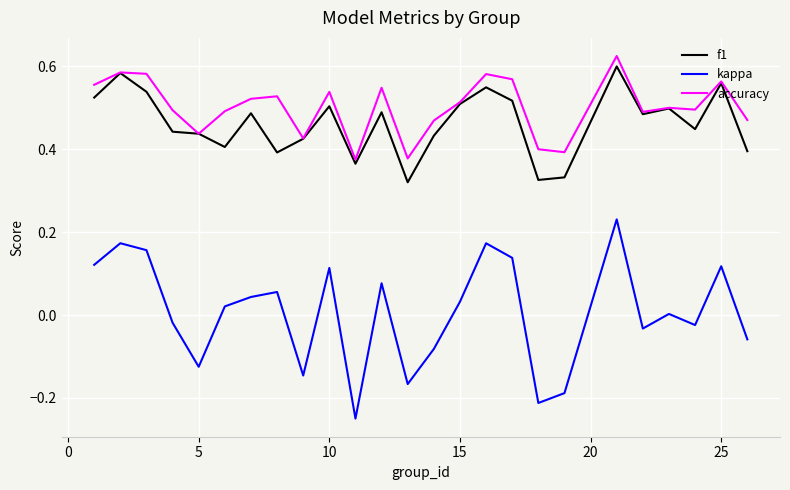

True or false: kappa and f1 intersect in this chart.

False